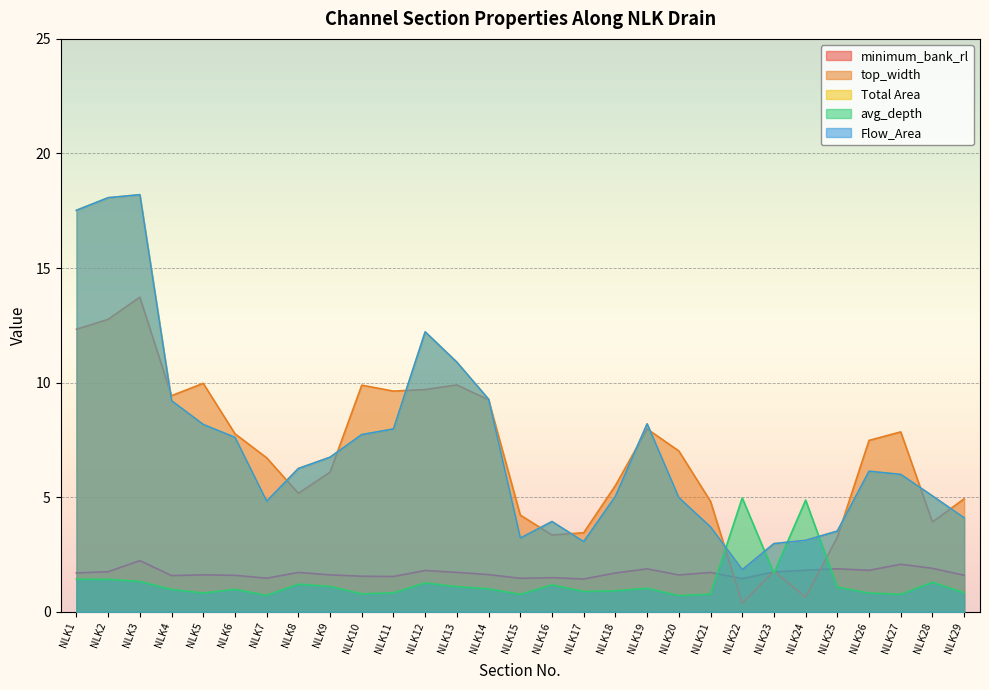

At how many categories does at least one series exceed 3?

28